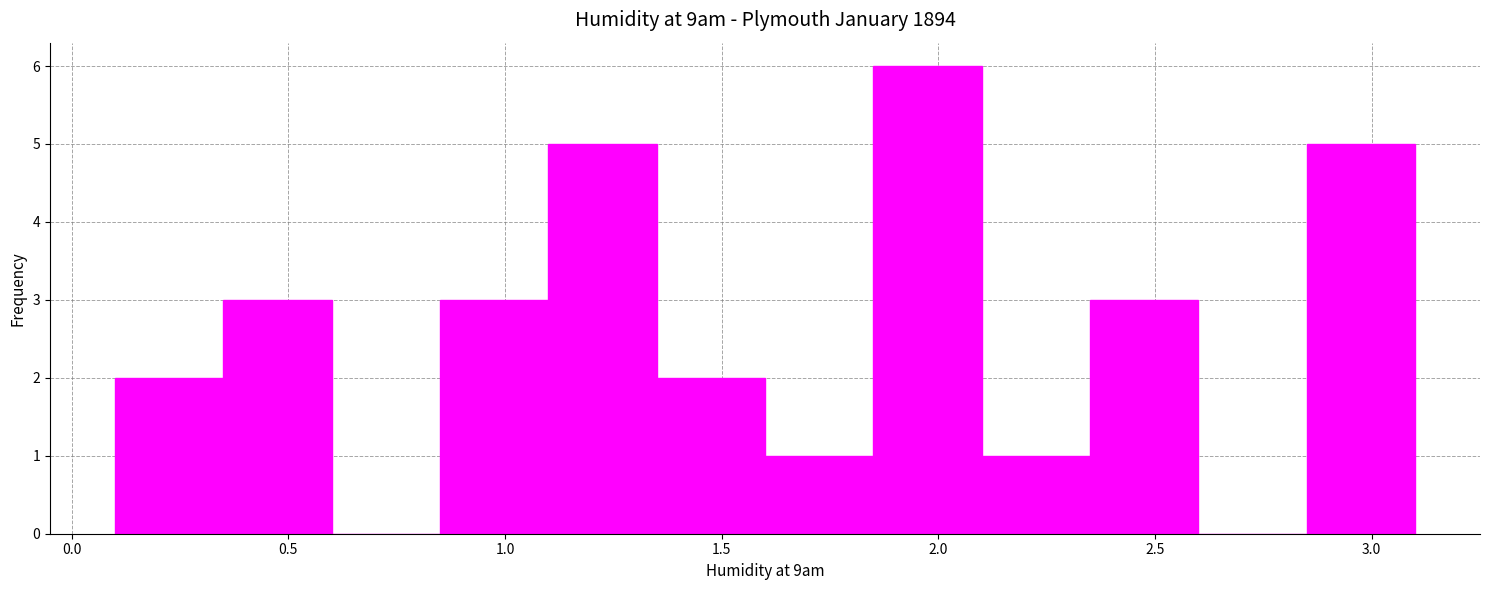

Over which range of the x-axis is the bar tallest?

1.85 to 2.10